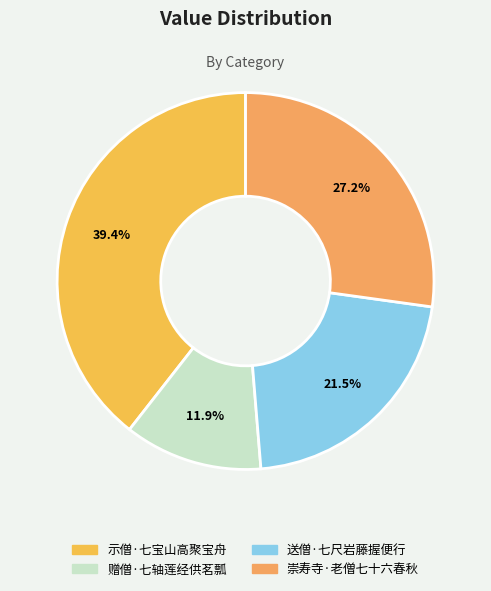

To the nearest percent, what is the average slice percentage?

25%